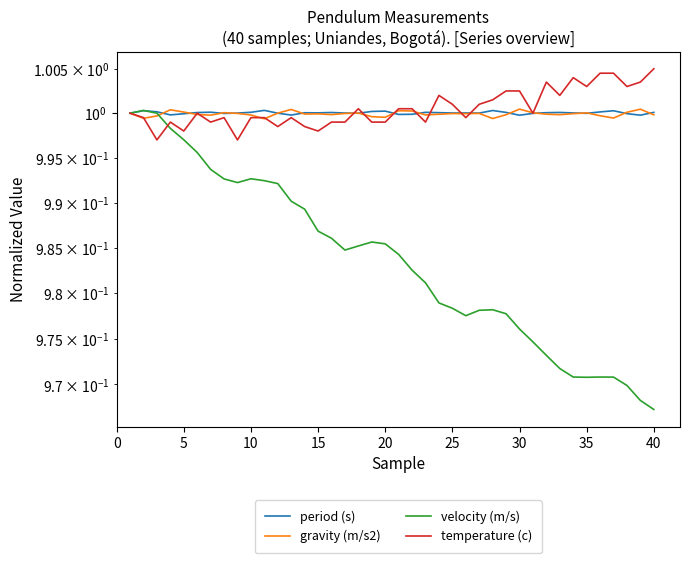

Is the value of period (s) at 30 greater than the value of temperature (c) at 34?

No